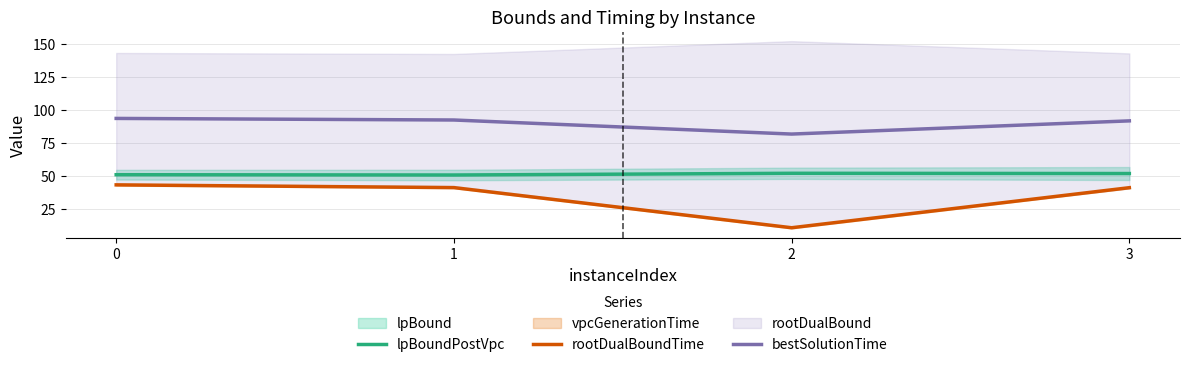

At 0, list the series in order from smallest to largest.

rootDualBoundTime, lpBoundPostVpc, bestSolutionTime